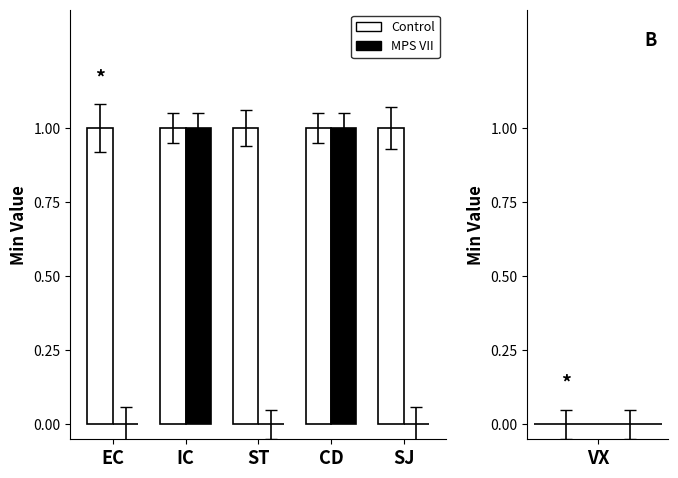

True or false: Control has a value of 2 at ST.

False